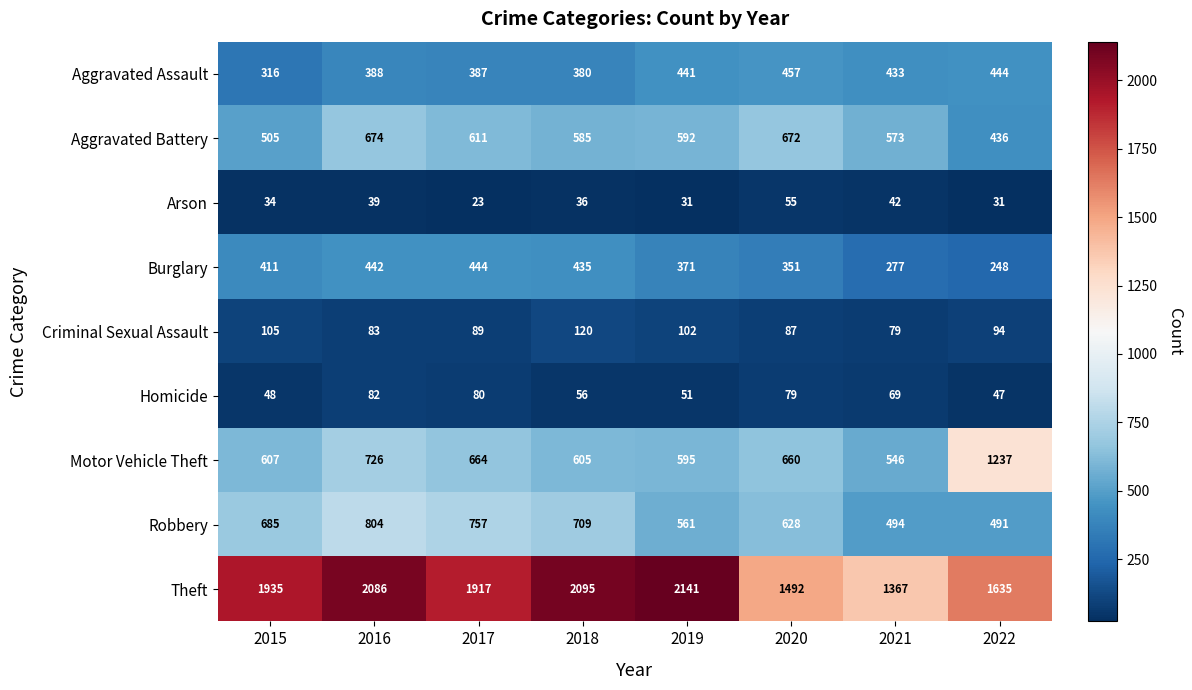

What is the spread (max minus min) of values at 2015?

1901